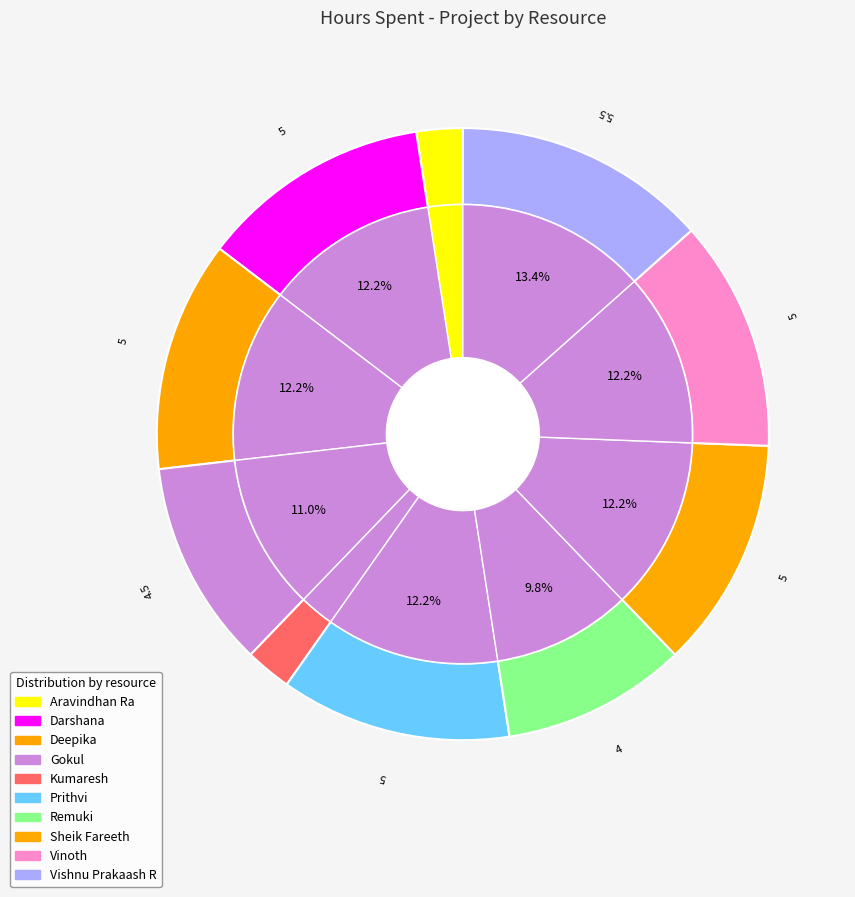

Does Aravindhan Ra account for over 50% of the chart?

No